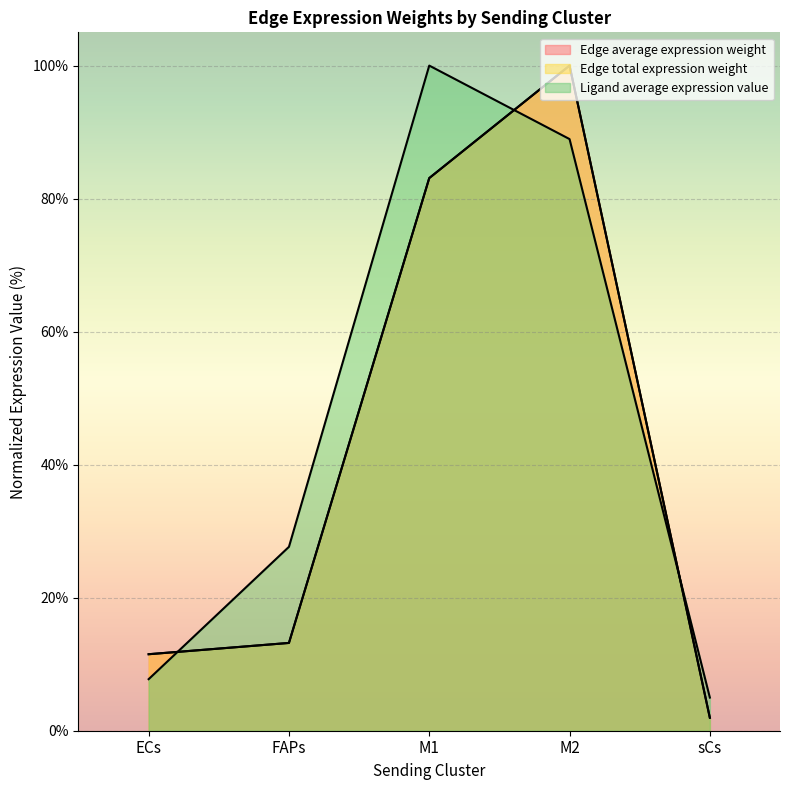

How many intersections are there between Edge total expression weight and Ligand average expression value?

3